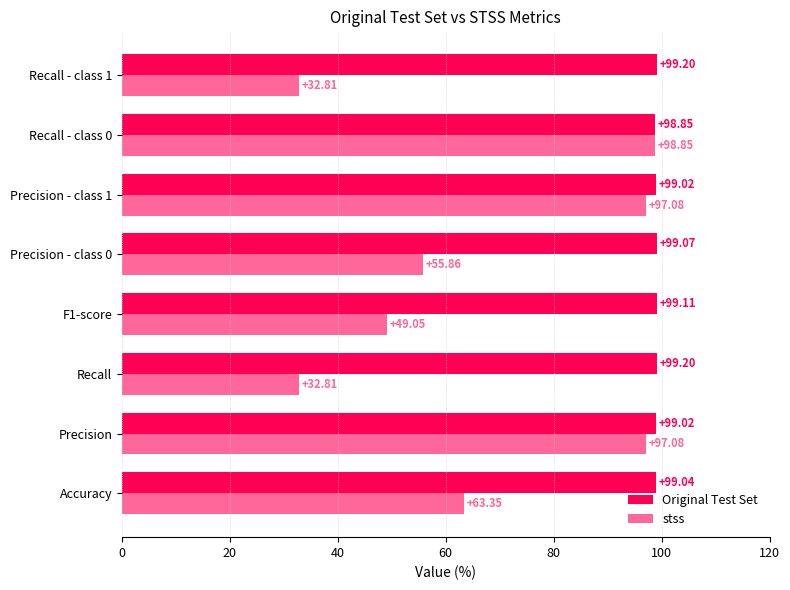

Rank the series by their average value, from highest to lowest.

Original Test Set, stss